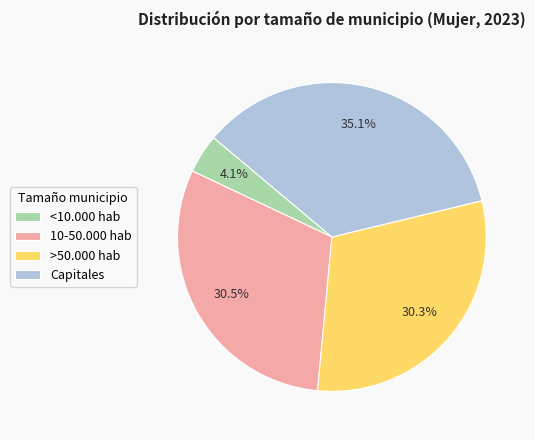

What is the smallest slice in the pie chart?

<10.000 hab